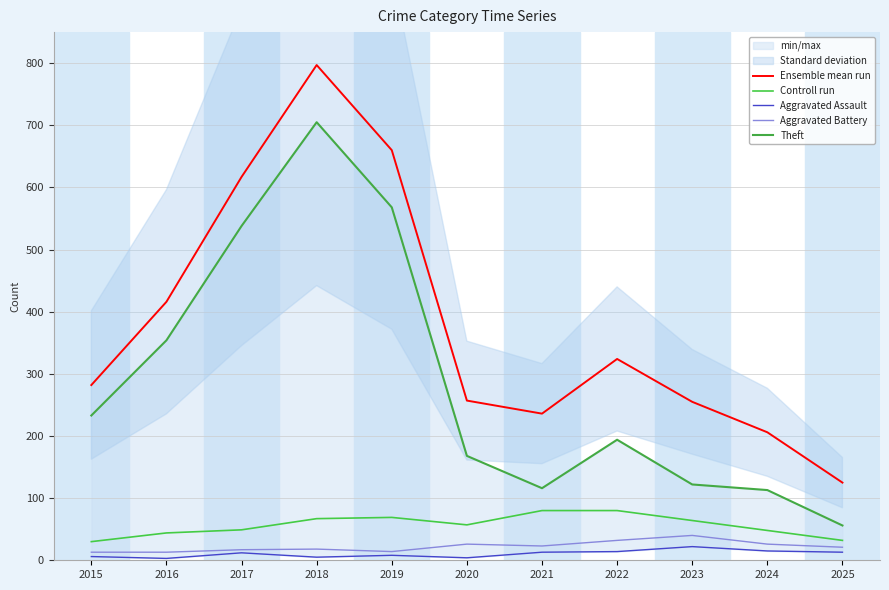

Reading left to right, list all the values displayed in this chart.

Ensemble mean run: 282	416	617	797	660	257	236	324	255	206	125
Controll run: 30	44	49	67	69	57	80	80	64	48	32
Aggravated Assault: 6	3	12	5	8	4	13	14	22	15	13
Aggravated Battery: 13	13	17	18	14	26	23	32	40	26	21
Theft: 233	354	538	705	568	168	116	194	122	113	56